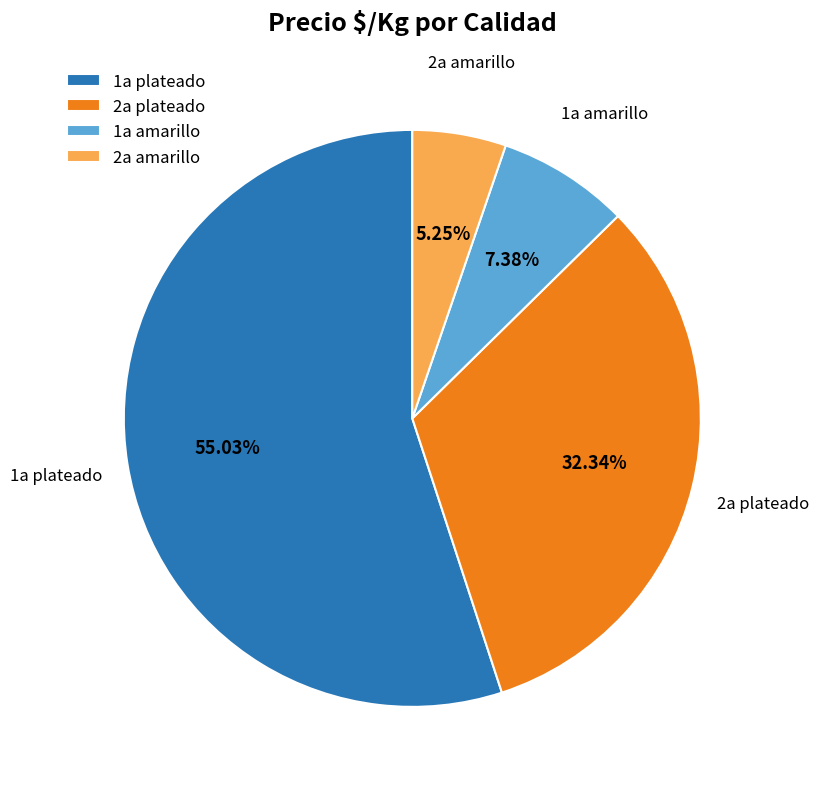

Which has a higher value, 2a plateado or 1a plateado?

1a plateado